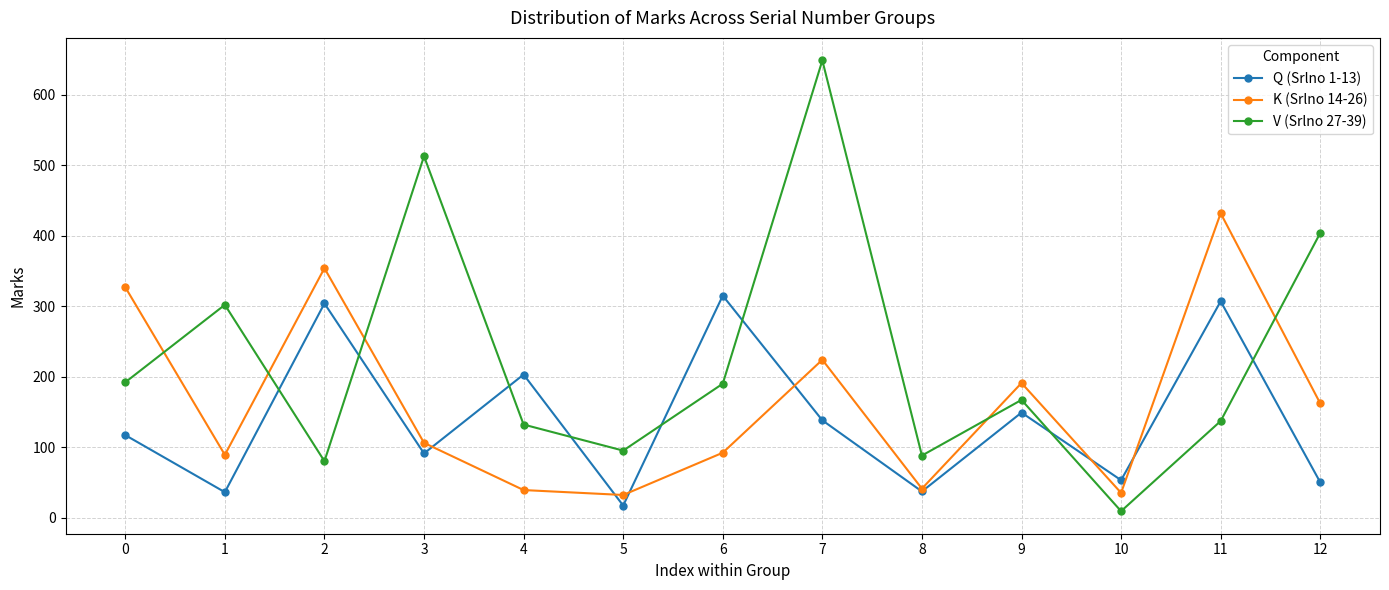

Rank the series by their average value, from lowest to highest.

Q (Srlno 1-13), K (Srlno 14-26), V (Srlno 27-39)